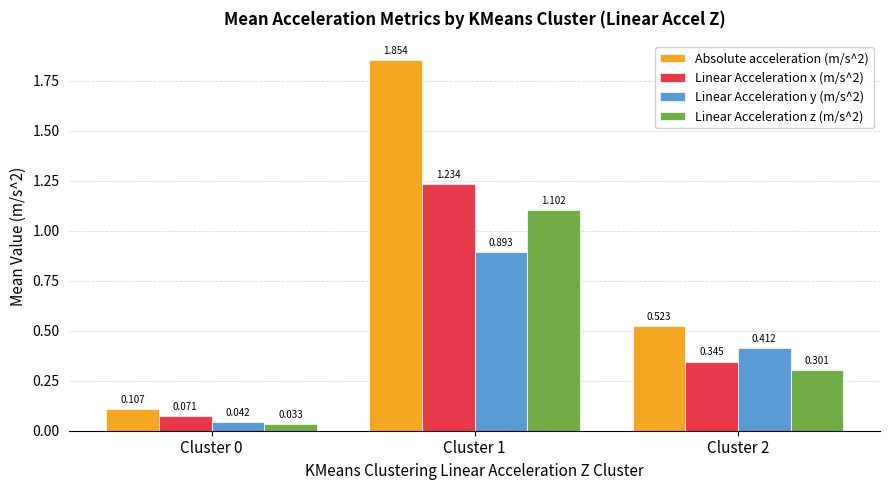

At how many categories does at least one series exceed 1?

1